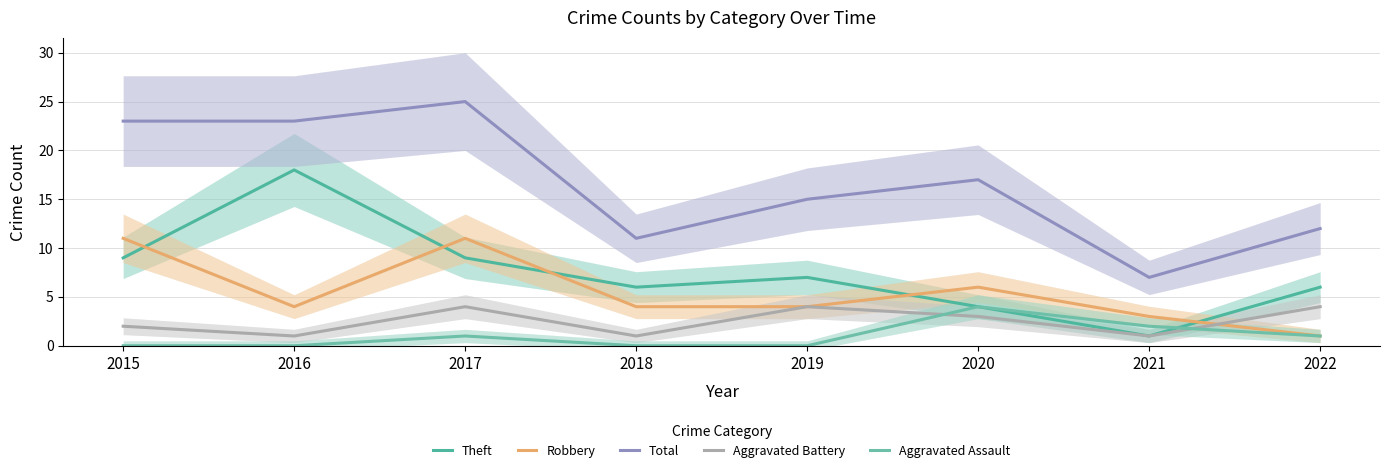

Which series has the largest total across all categories?

Total